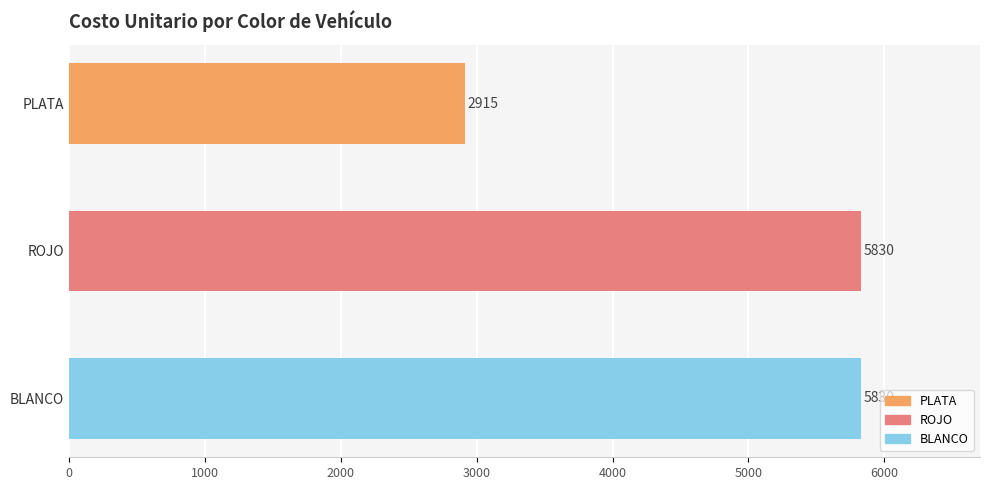

Between PLATA and BLANCO, which is larger?

BLANCO